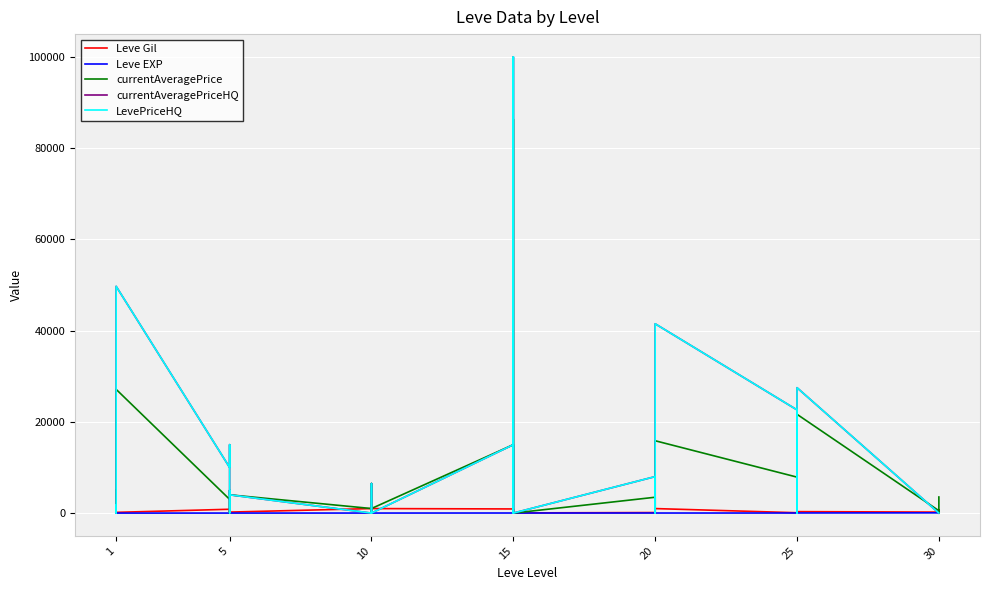

What is the total value across all series at 30?

23857.0